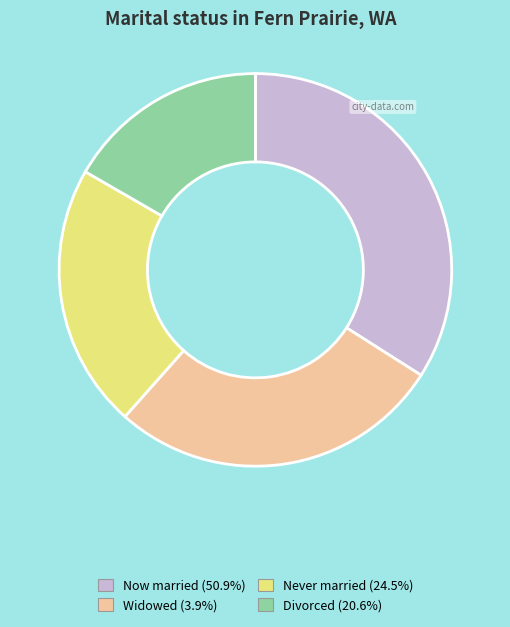

Does any single category account for the majority?

No